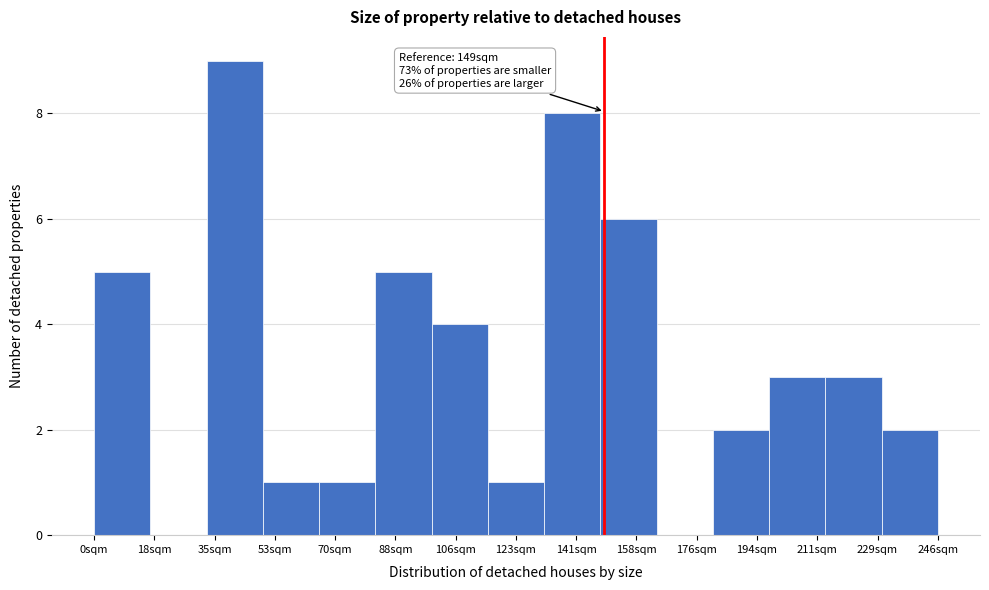

Over which range of the x-axis is the bar tallest?

32 to 50